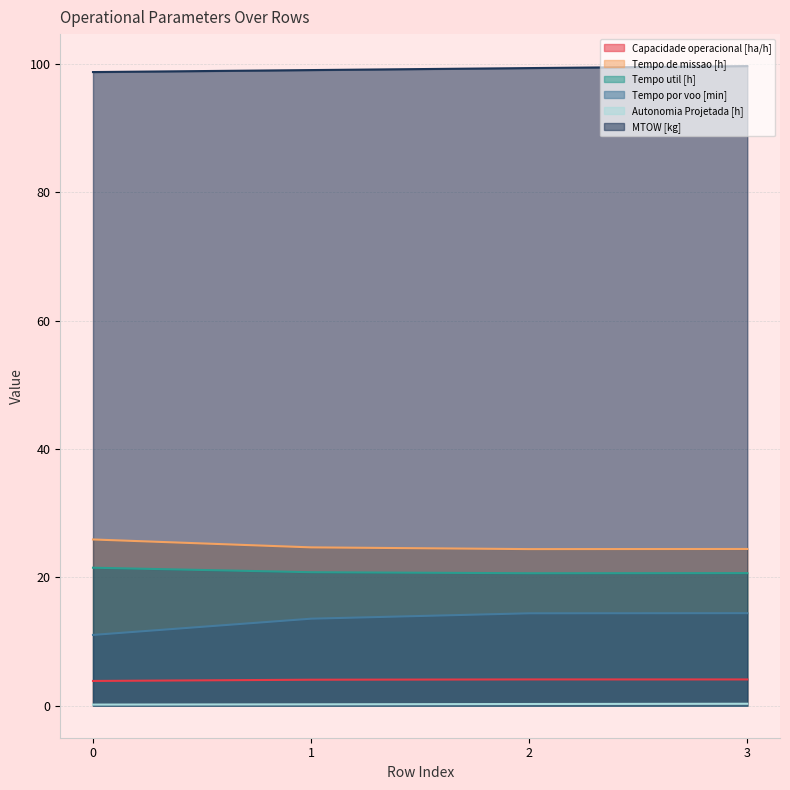

True or false: Tempo util [h] has a value of 10.5 at 3.

False